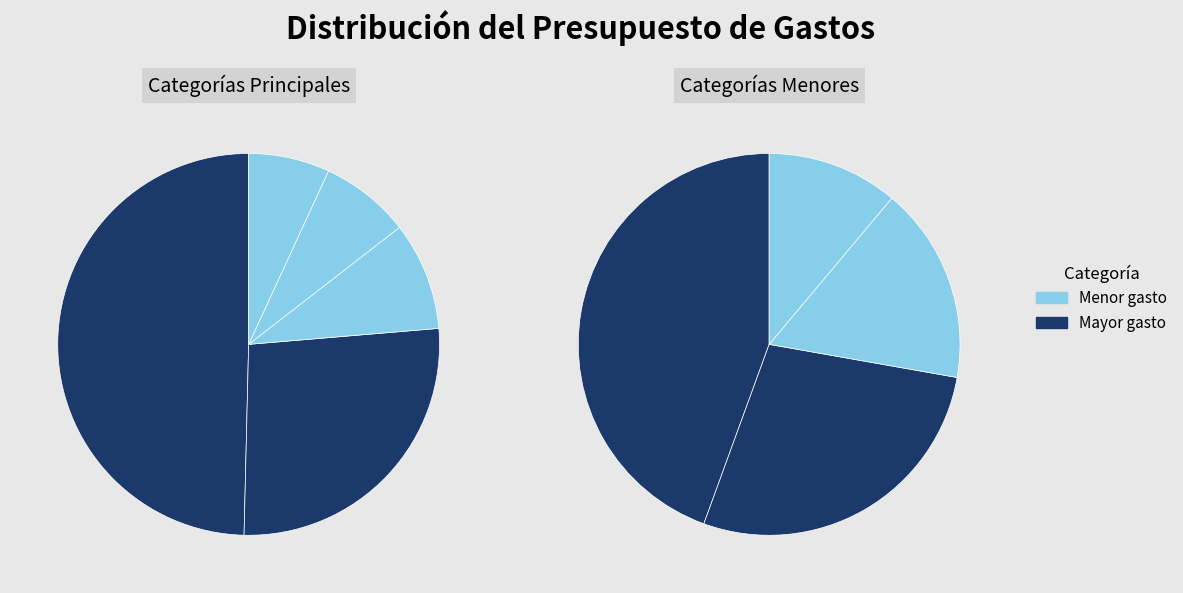

Rank the categories by value from highest to lowest.

Online, Renta, Comida, Entretenimiento, Electricidad, Transporte, Servicios, Telefono, Otros